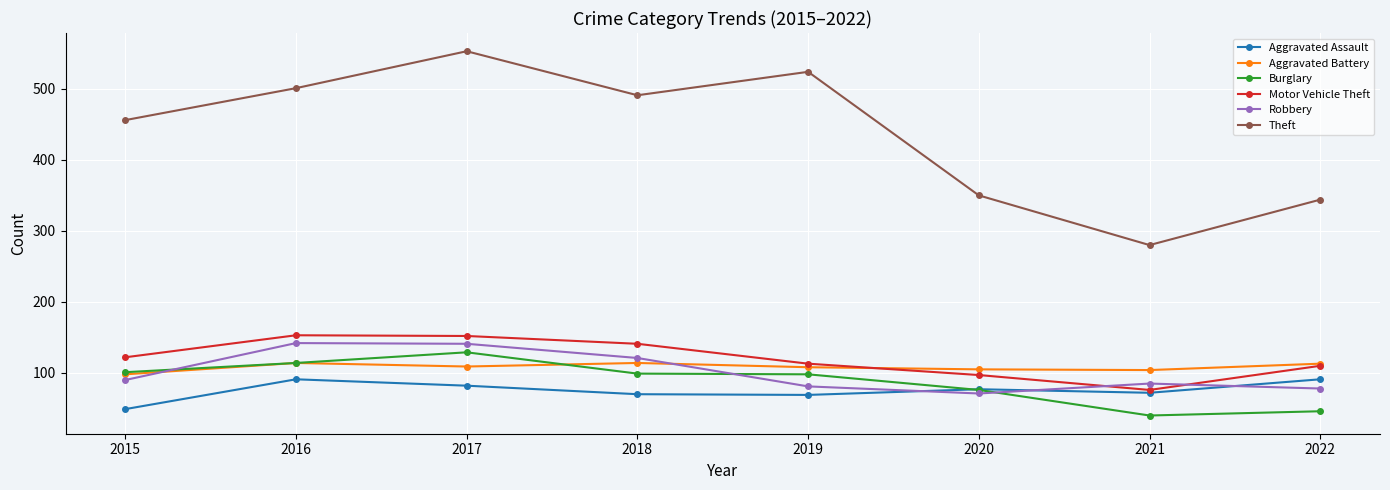

At how many categories does at least one series exceed 249?

8